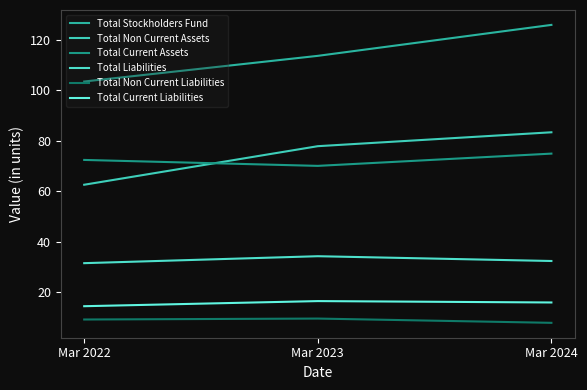

At which category does the chart reach its minimum across all series?

Mar 2024